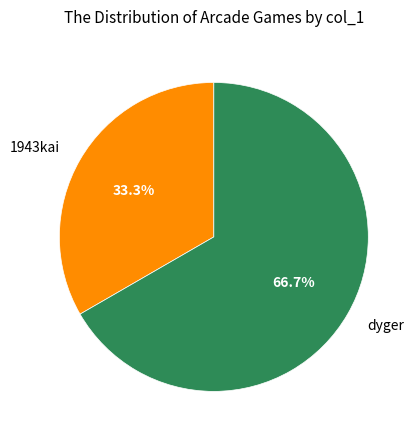

Is 1943kai the majority of the pie?

No